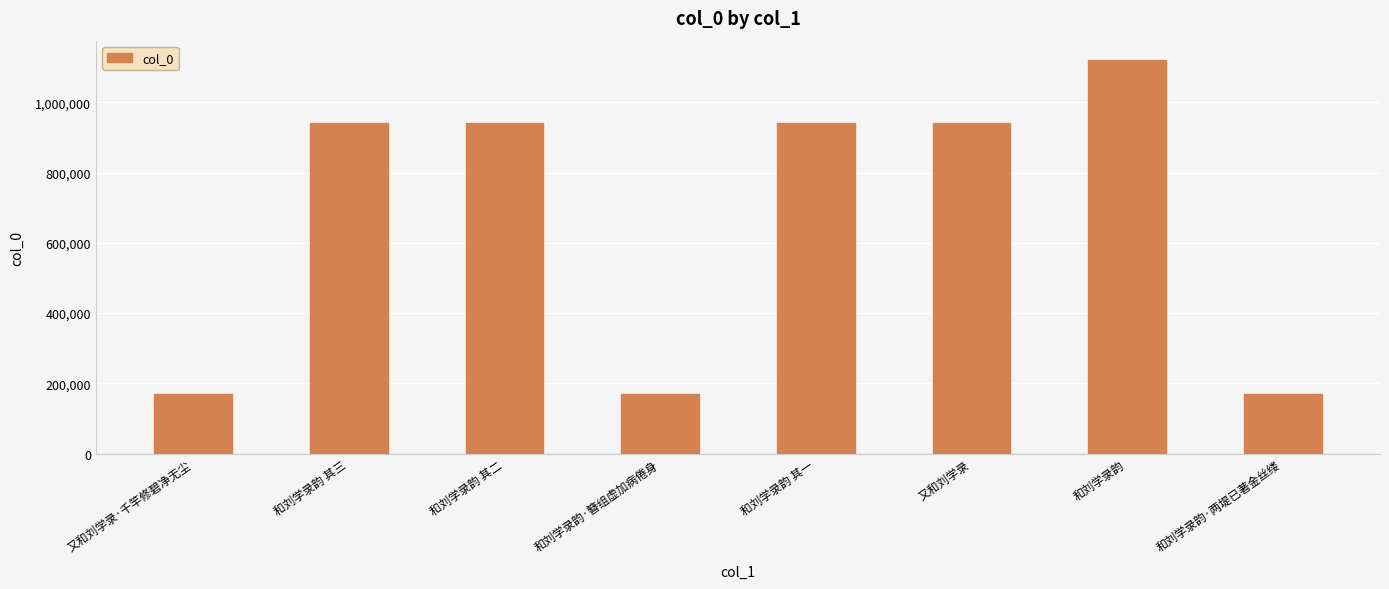

What is the label of the 8th bar from the right?

又和刘学录·千竿修碧净无尘